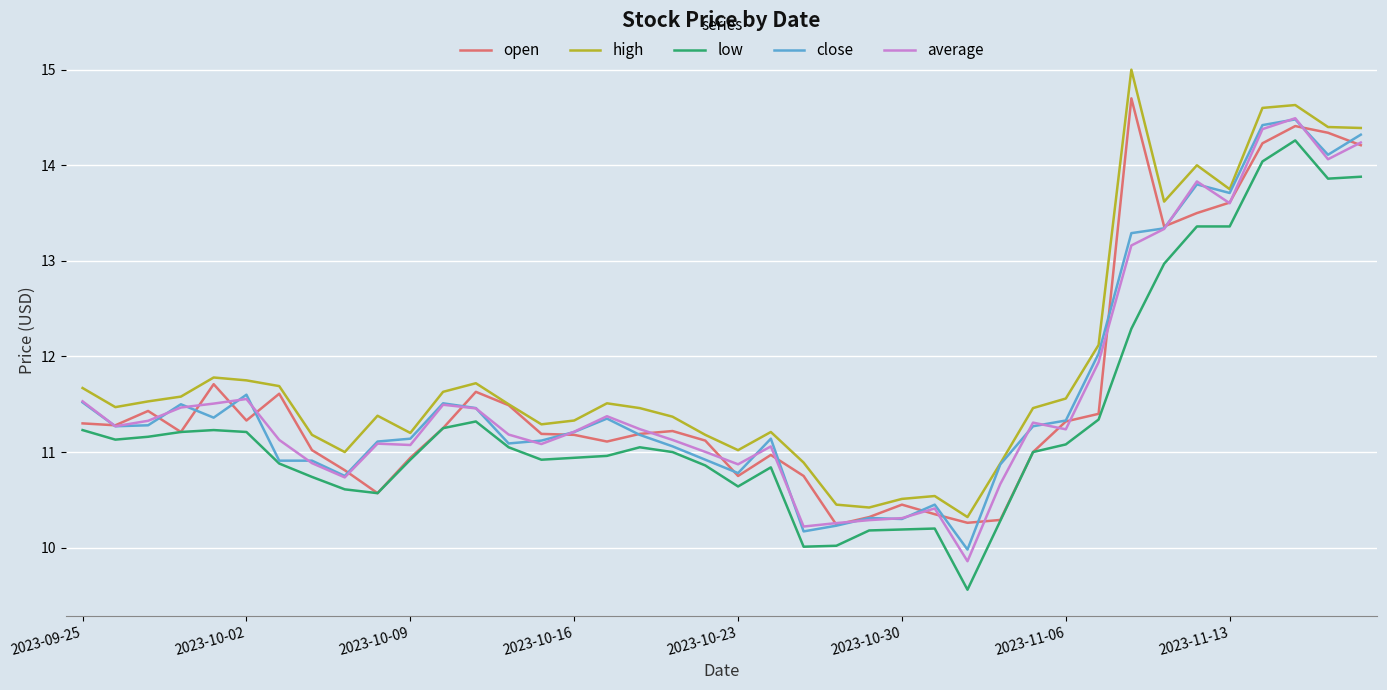

Which series has the largest total across all categories?

high